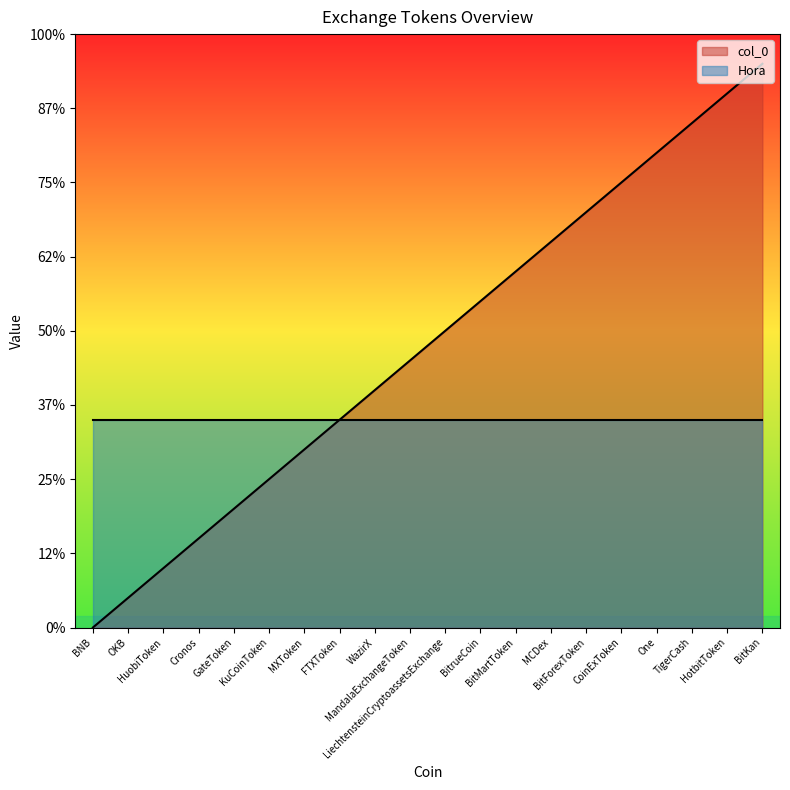

What is the sum of all values?

190